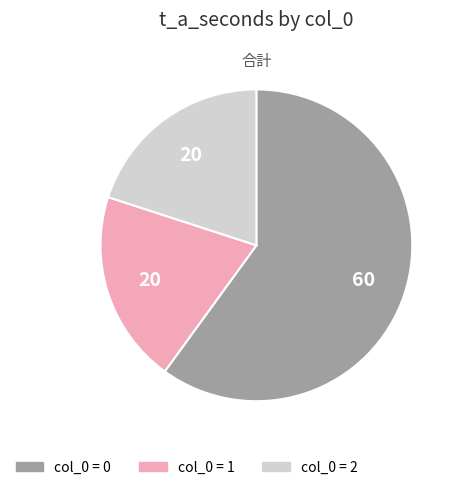

Is there a majority slice in this chart?

Yes